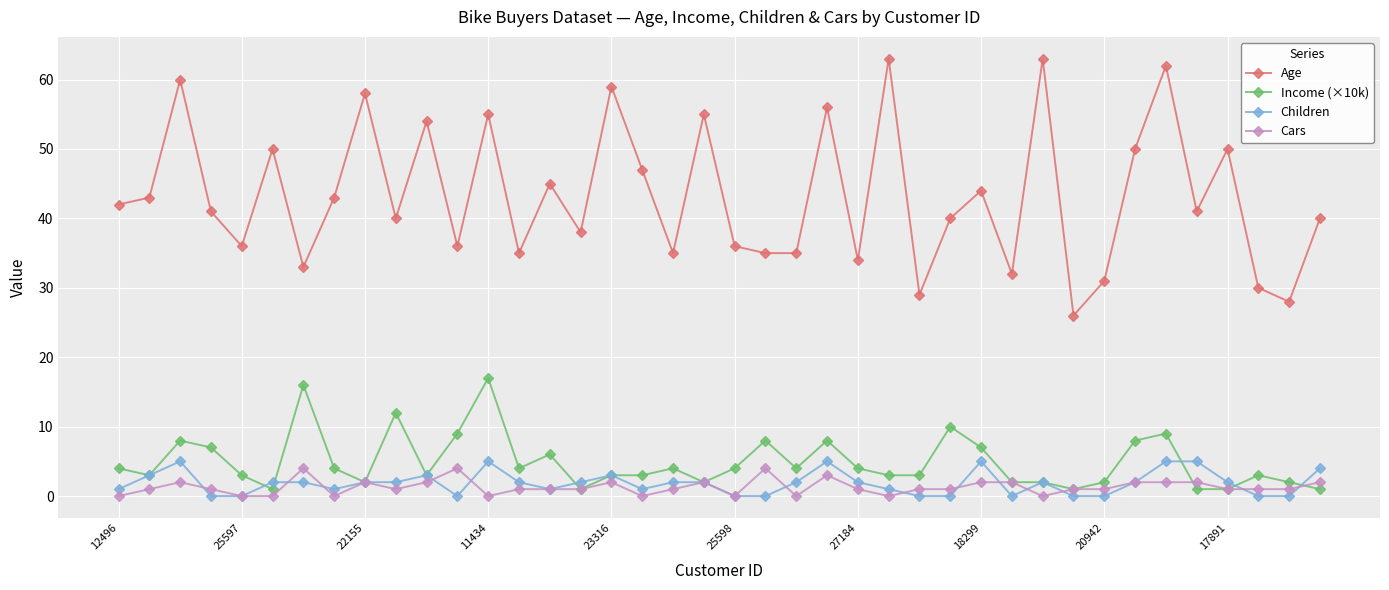

What are all the series names shown in the legend?

Age, Income (×10k), Children, Cars